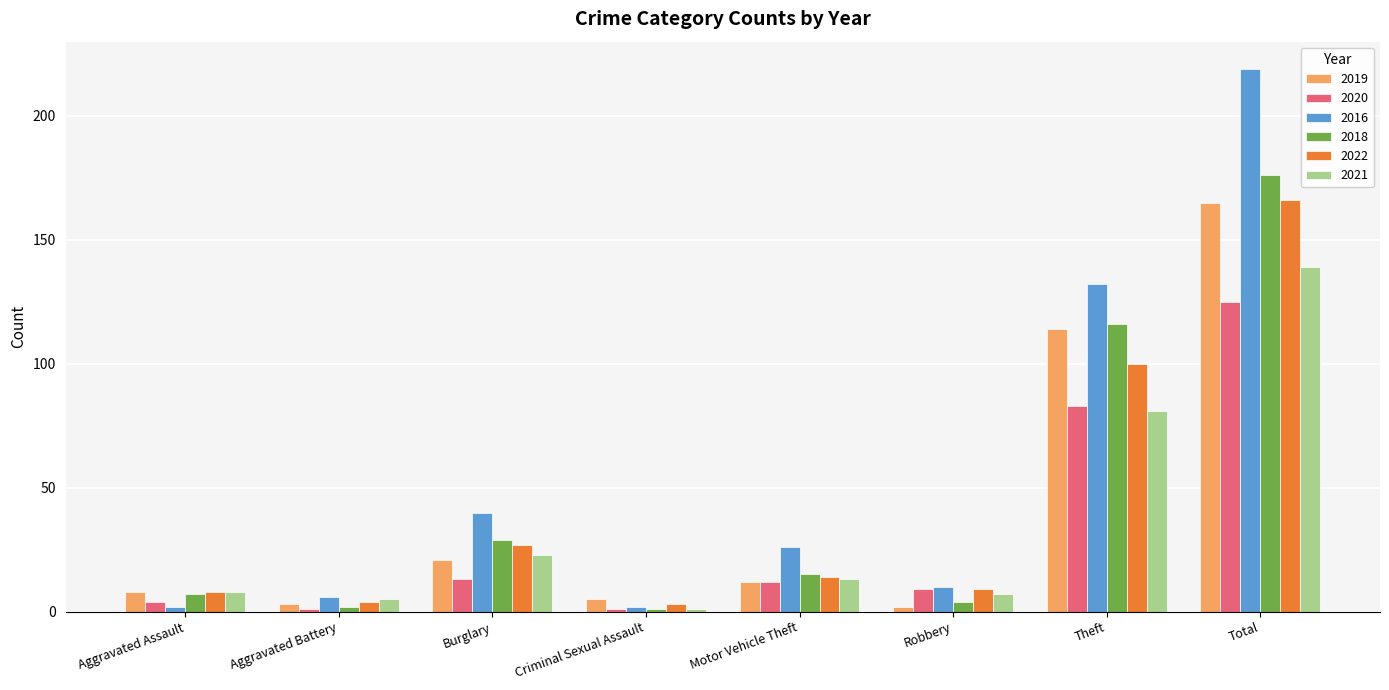

What is the label of the 7th bar from the right?

Aggravated Battery